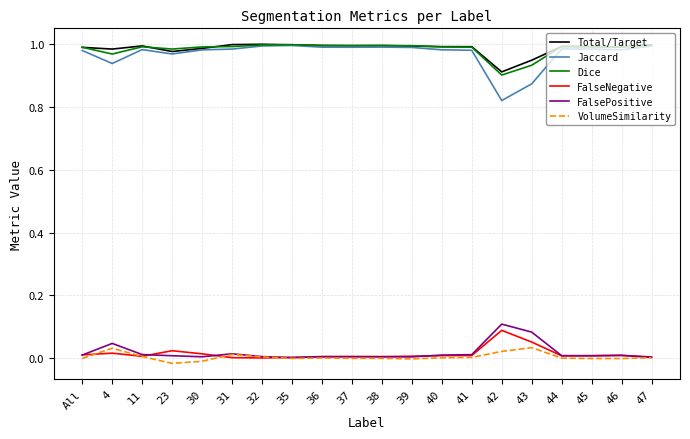

Which series has the largest range (max minus min)?

Jaccard